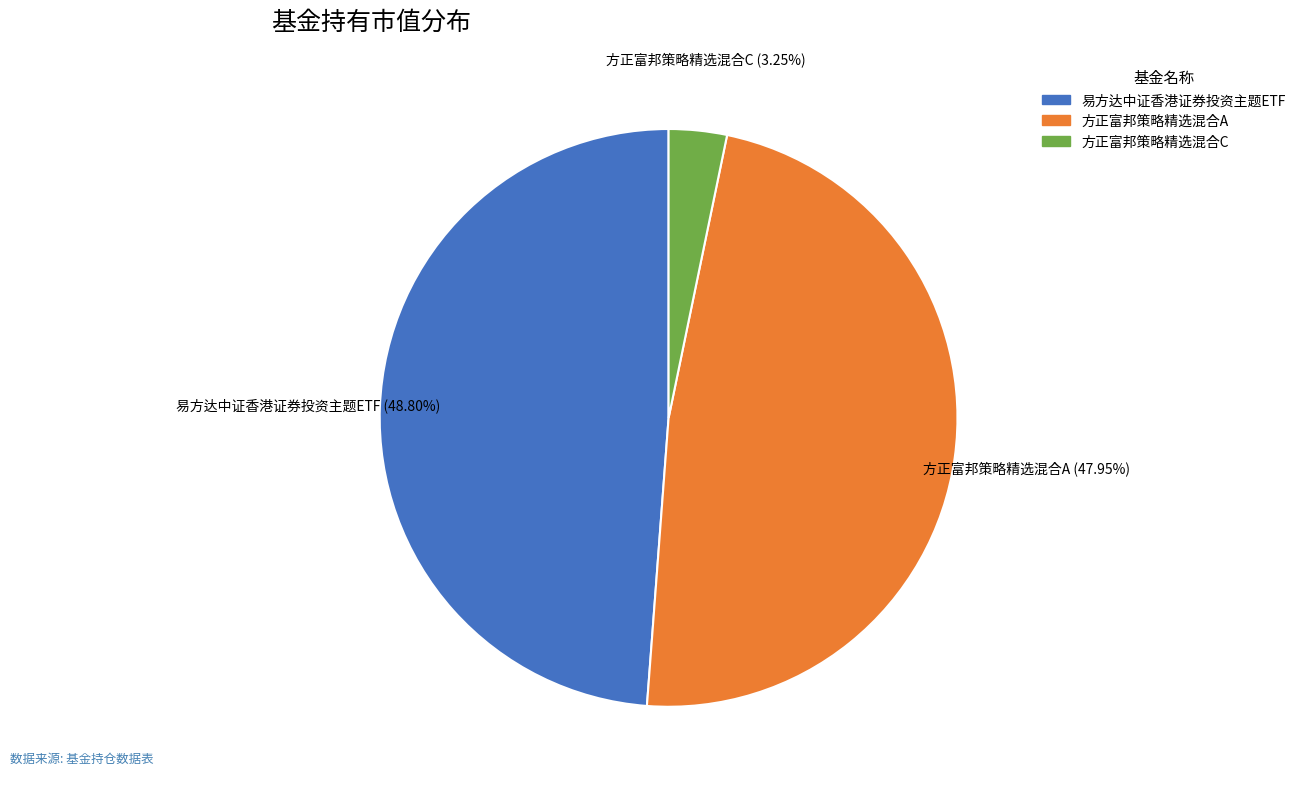

To the nearest percent, what percentage of the pie is 易方达中证香港证券投资主题ETF?

49%